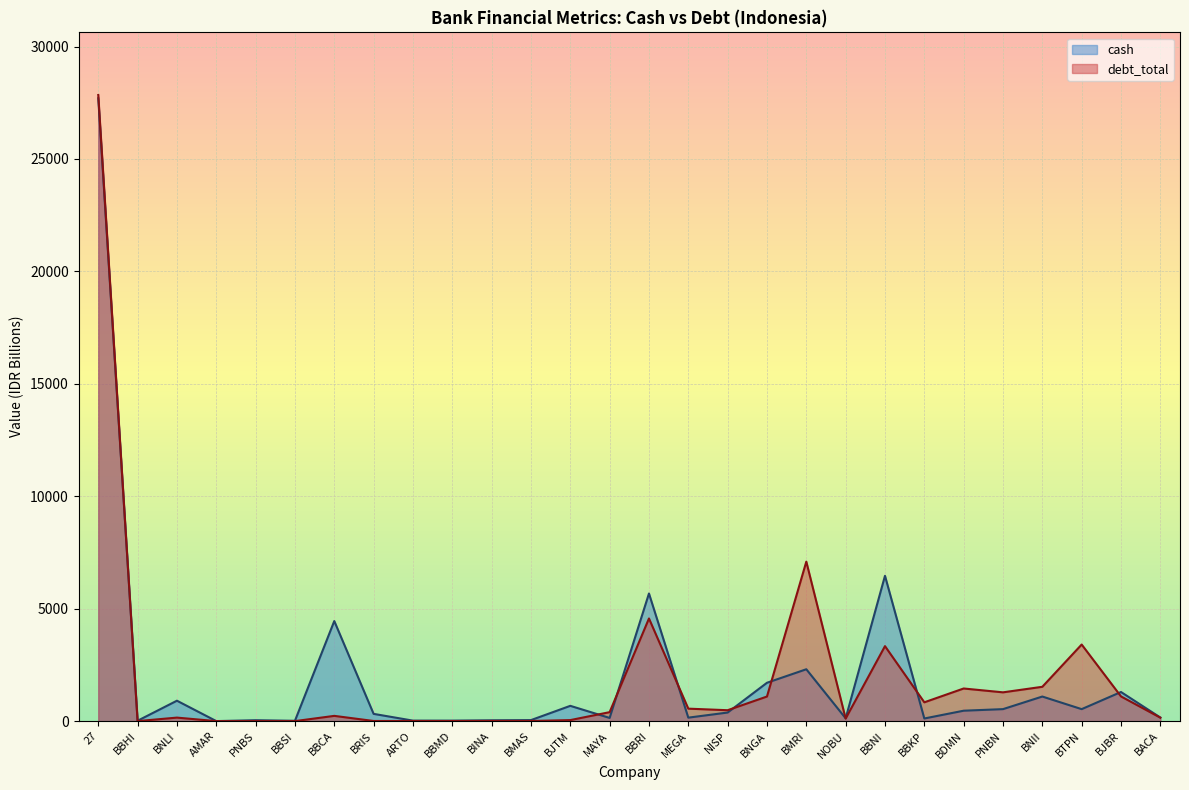

At which category does the chart reach its minimum across all series?

AMAR